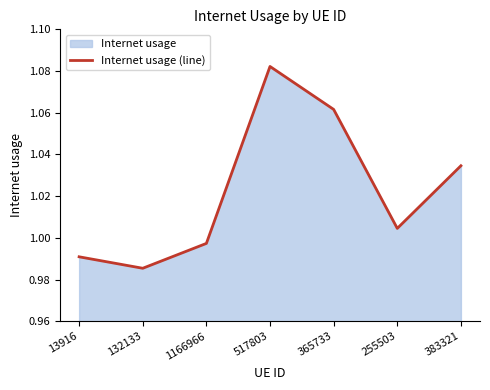

List the labels in order of value, largest first.

517803, 365733, 383321, 255503, 1166966, 13916, 132133